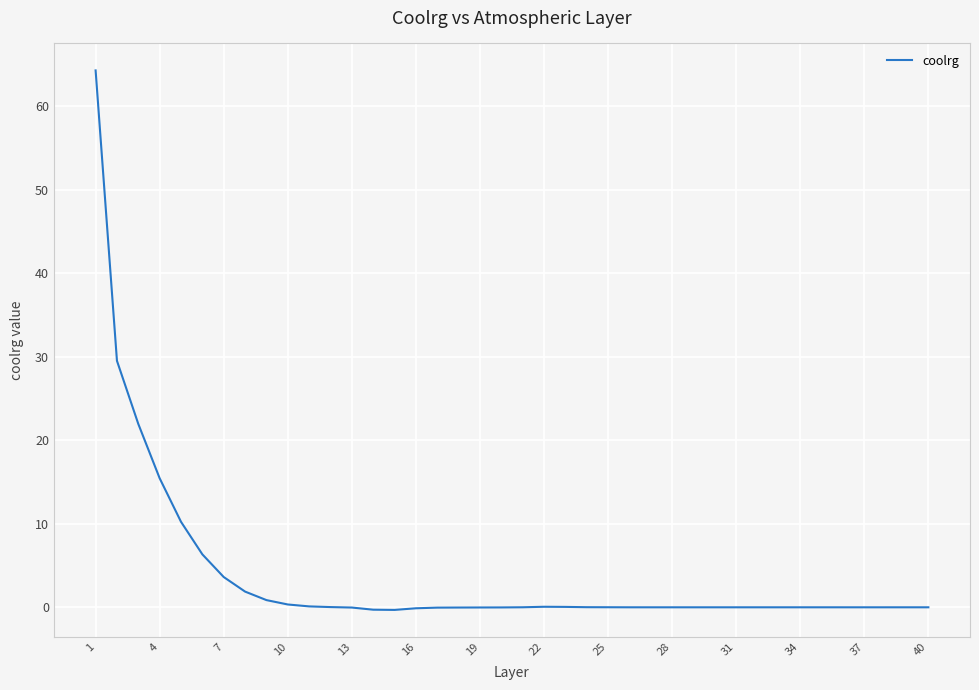

What is the greatest value displayed?

64.3